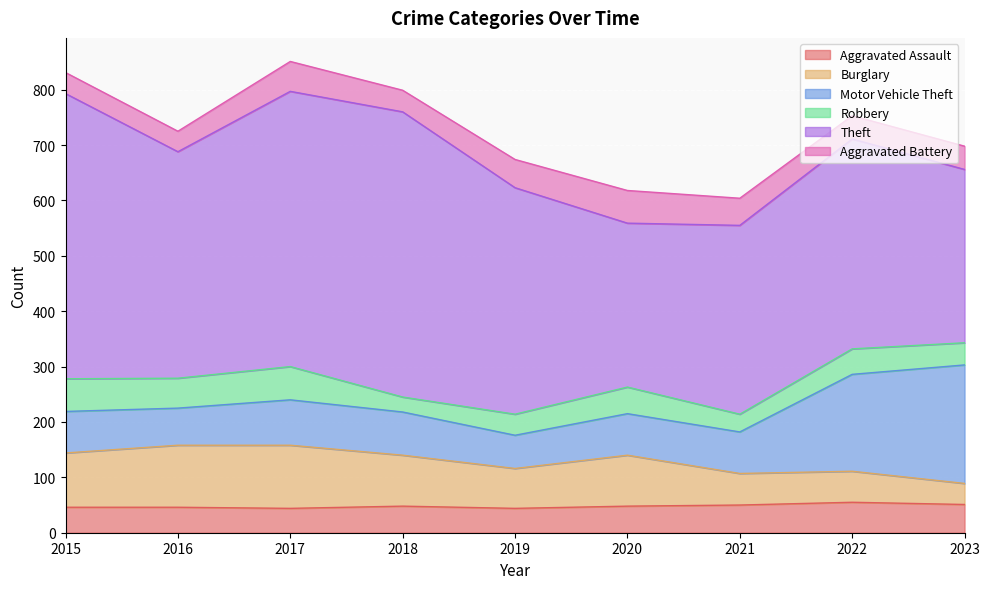

What are all the series names shown in the legend?

Aggravated Assault, Burglary, Motor Vehicle Theft, Robbery, Theft, Aggravated Battery